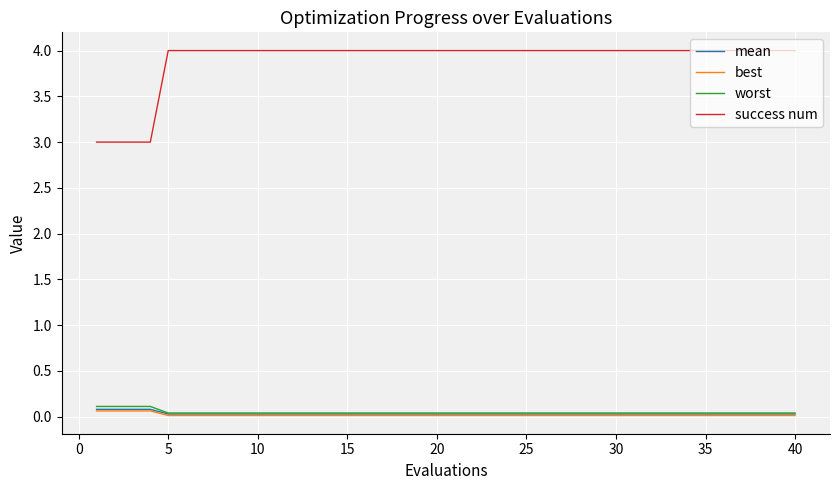

Which series has the widest spread of values?

success num